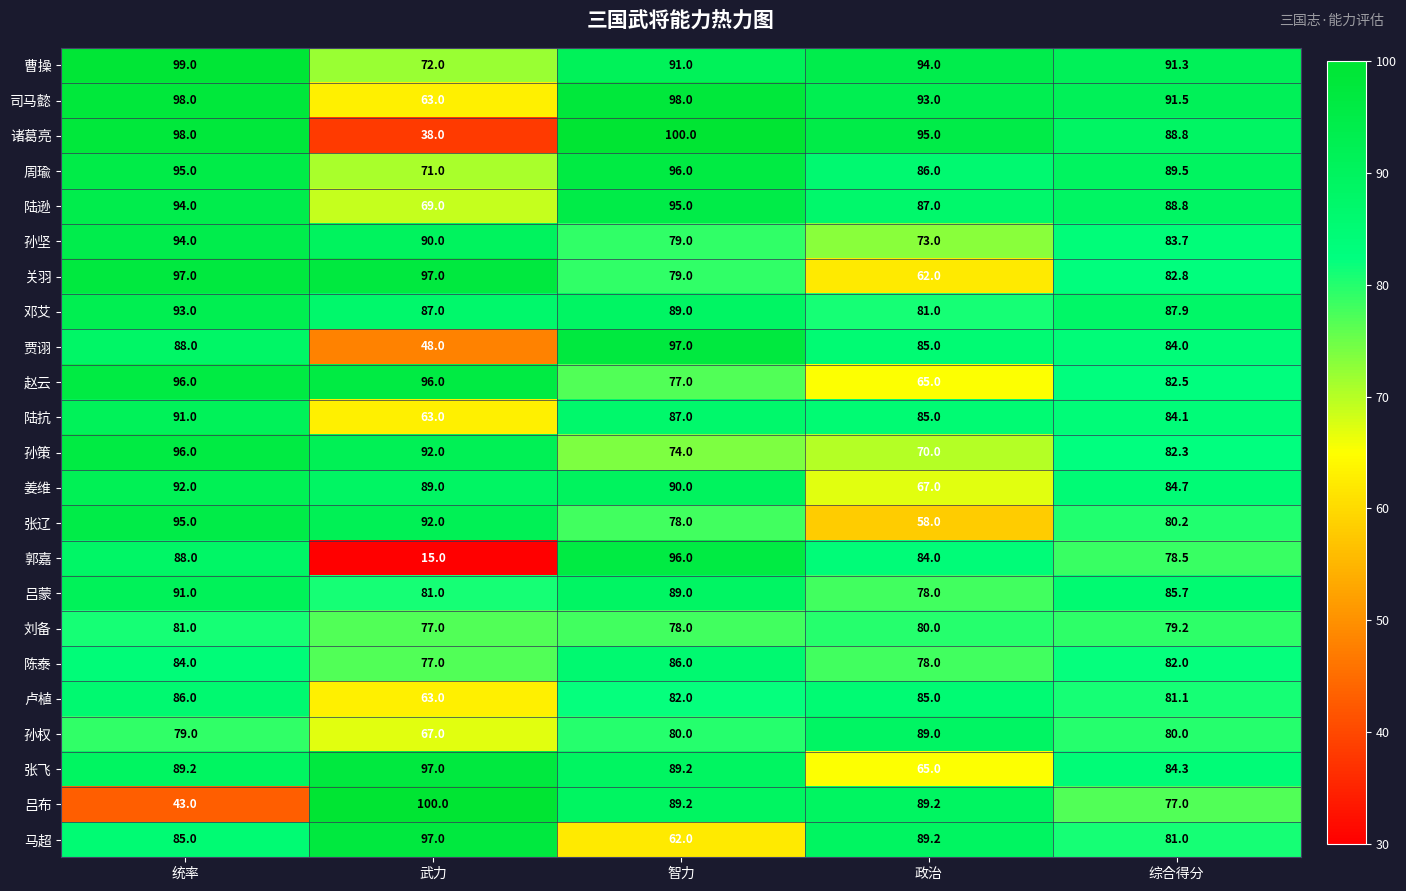

Which series has the largest range (max minus min)?

郭嘉